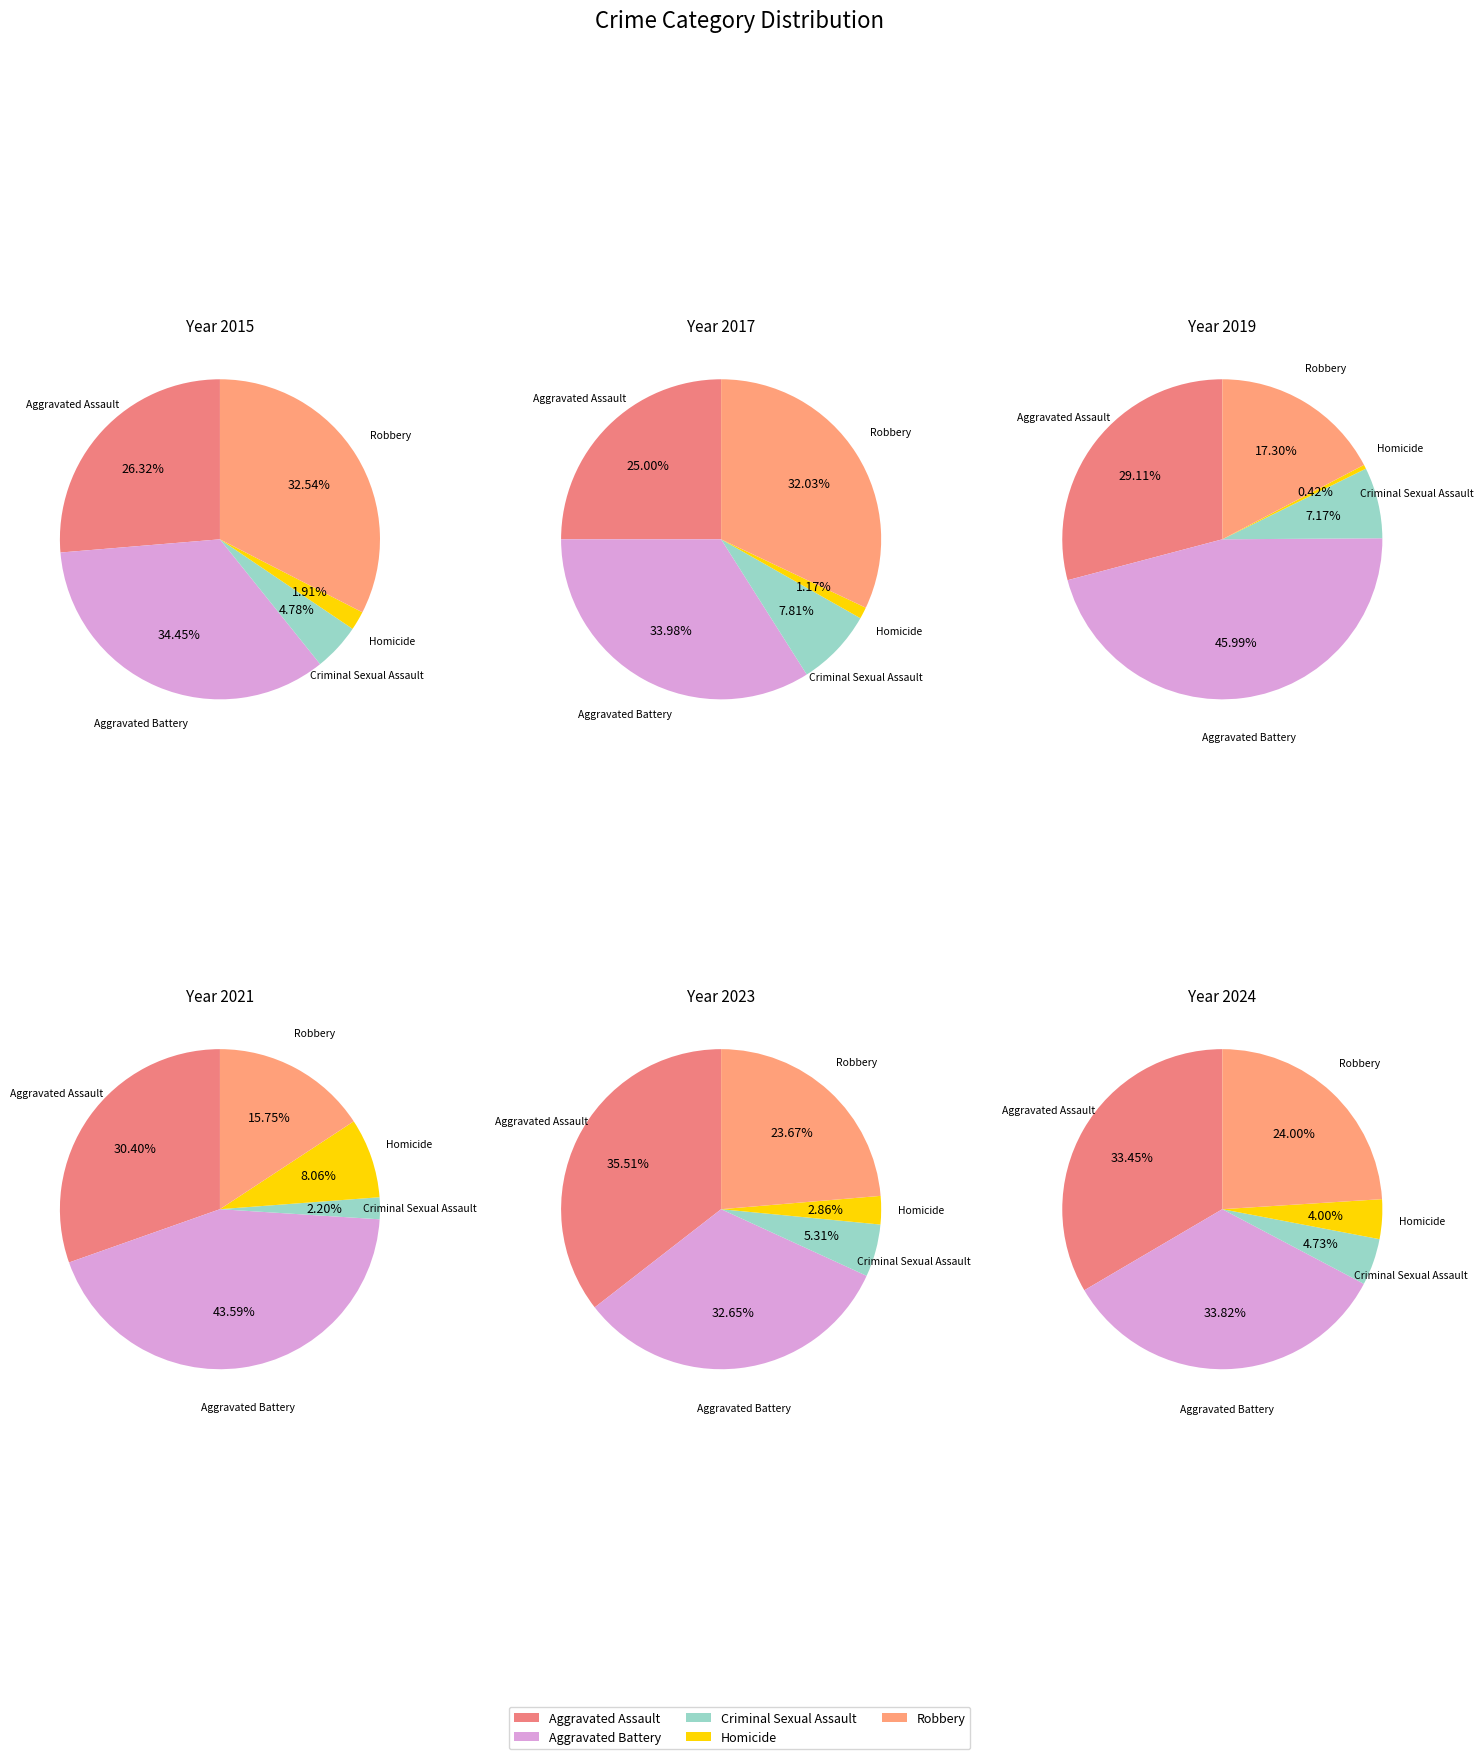

To the nearest percent, what is the combined percentage of Aggravated Assault and Aggravated Battery?

67%